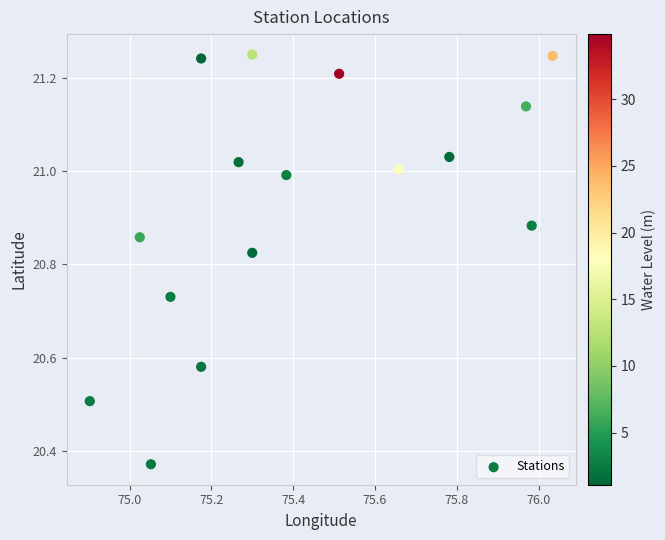

What is the range of X values (max minus min)?

1.1